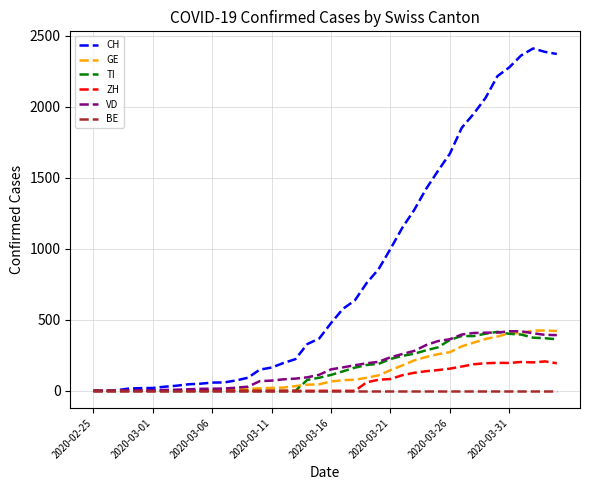

Which series has the largest total across all categories?

CH